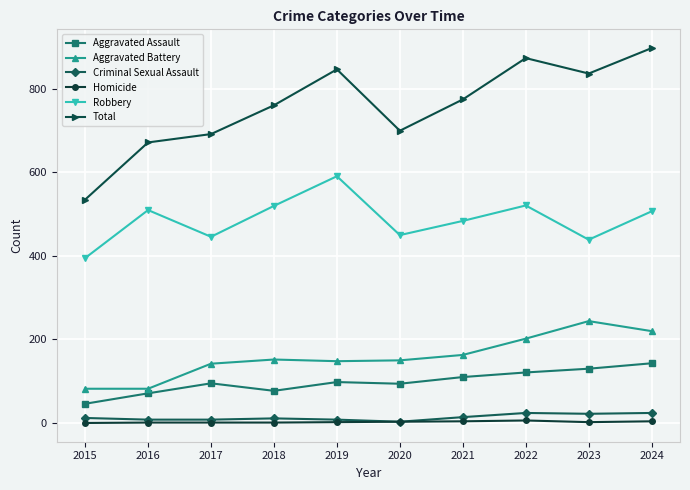

Which series has the widest spread of values?

Total